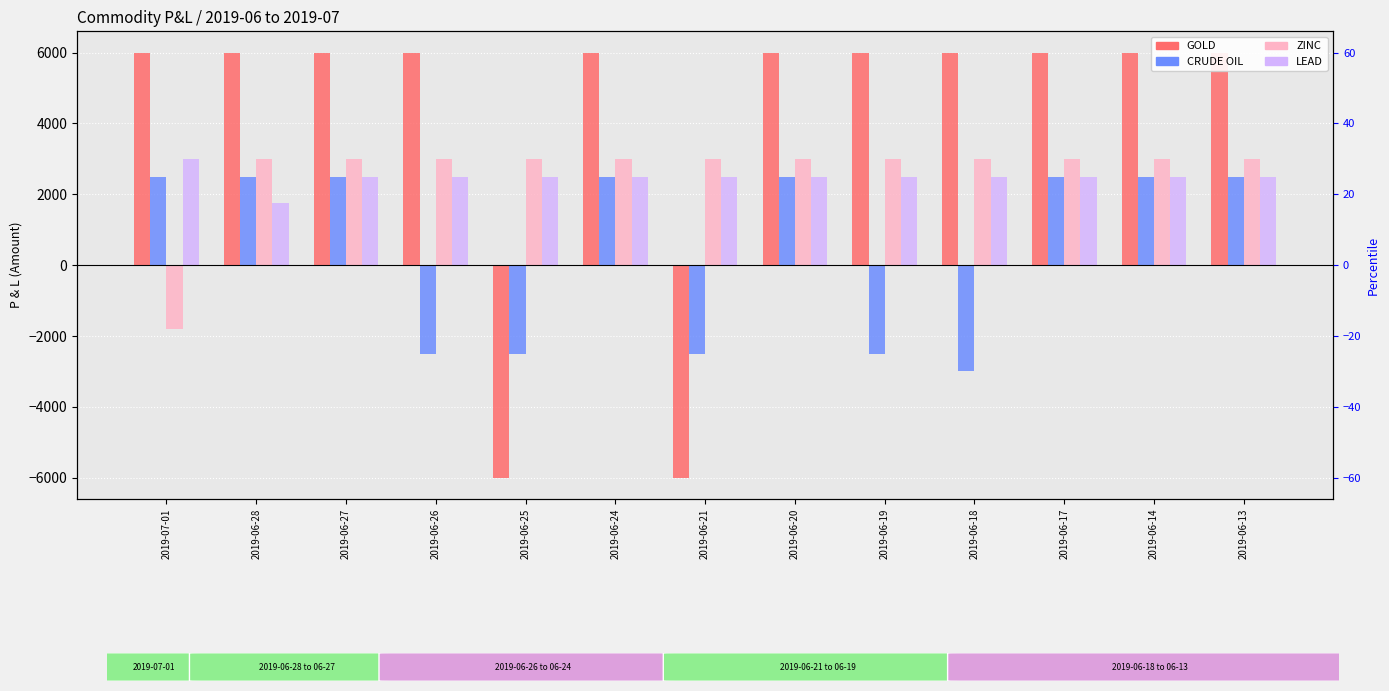

The value of CRUDE OIL at 2019-06-21 is 0. True or false?

True